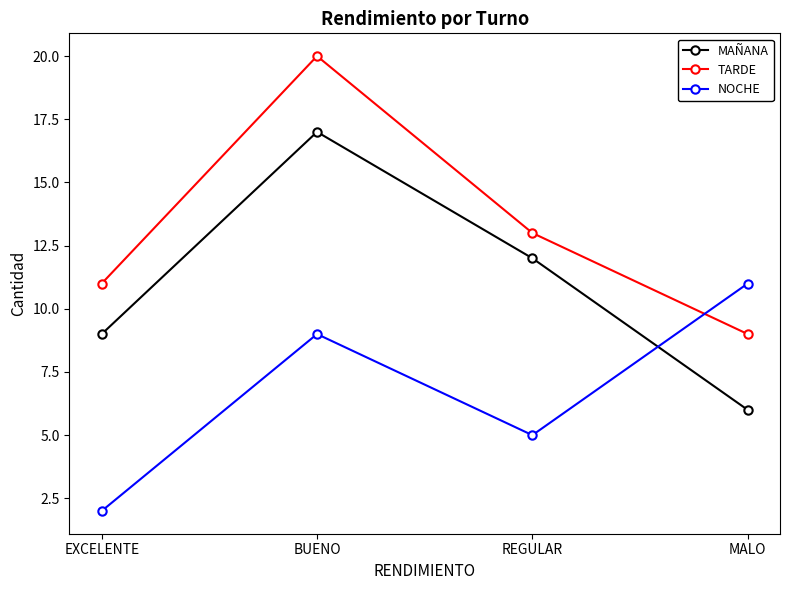

What is the label of the 3rd point from the right?

BUENO